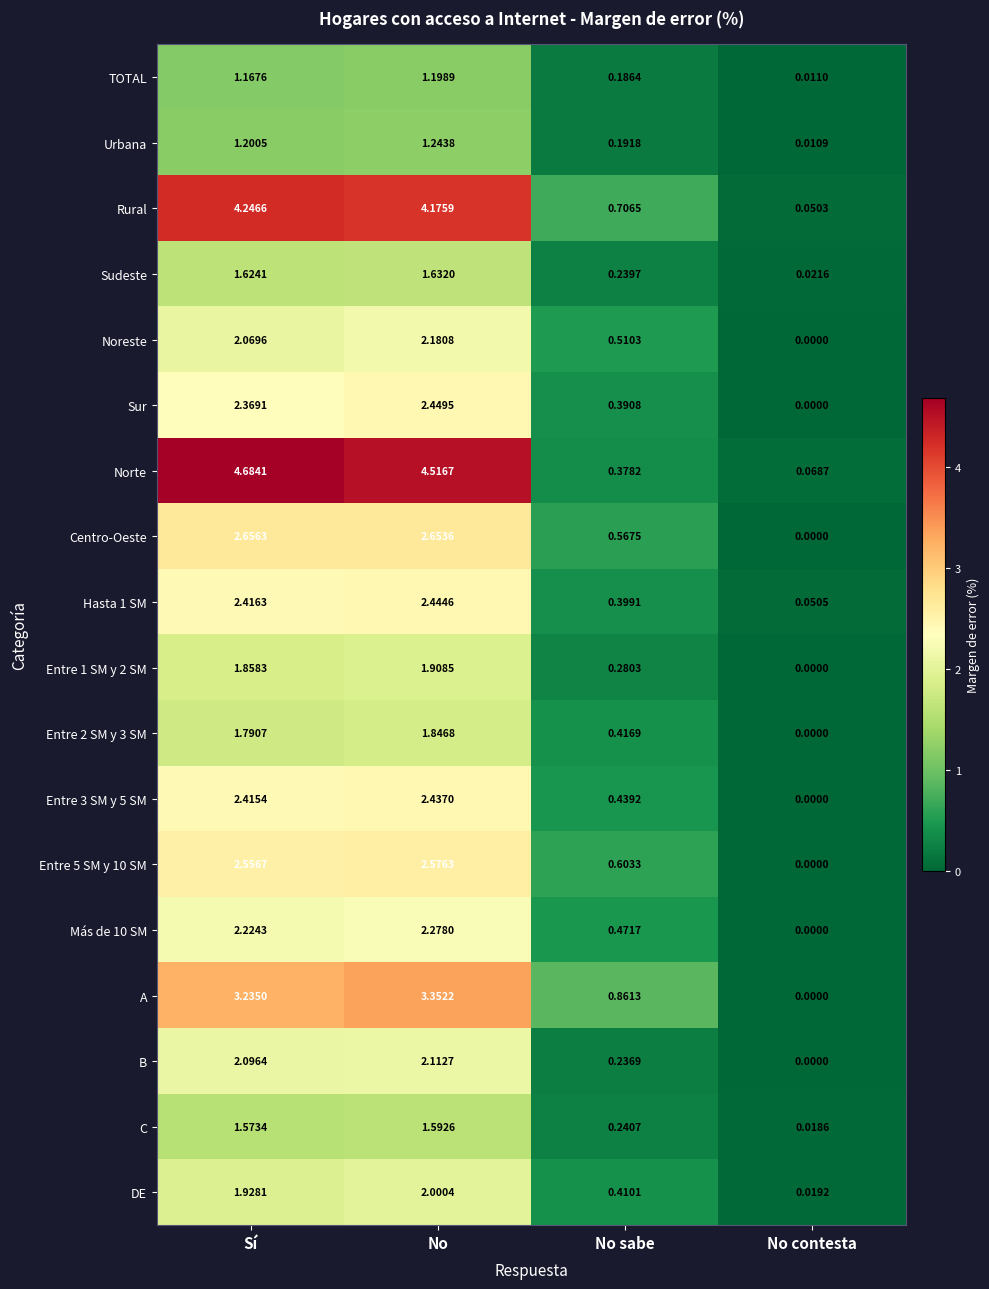

Where is Entre 3 SM y 5 SM nearest to the value 1?

No sabe